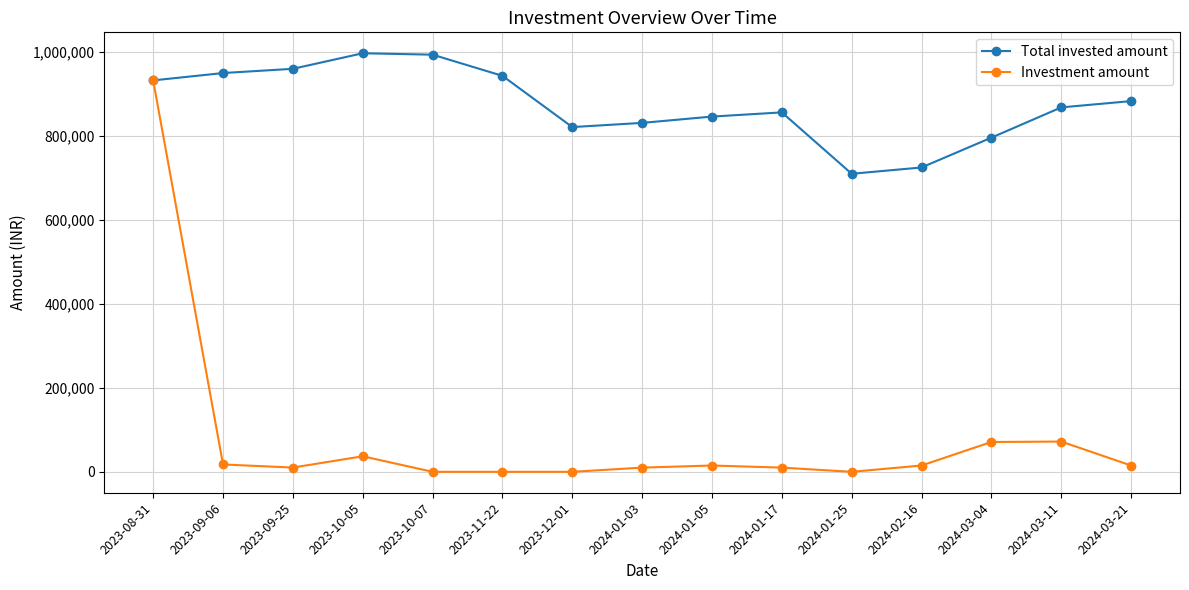

Read the Total invested amount value at 2024-01-05, to the nearest 50.

845600